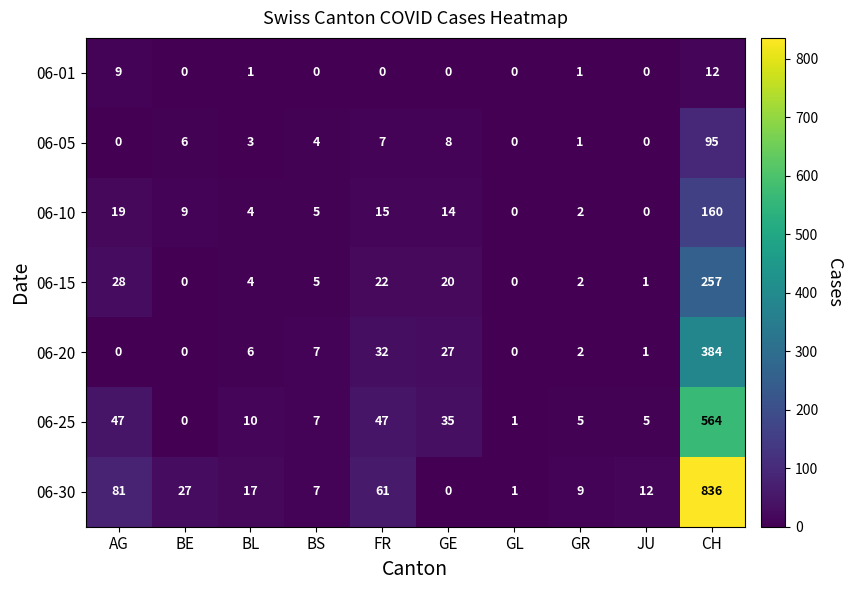

How many categories are shown in the chart?

10